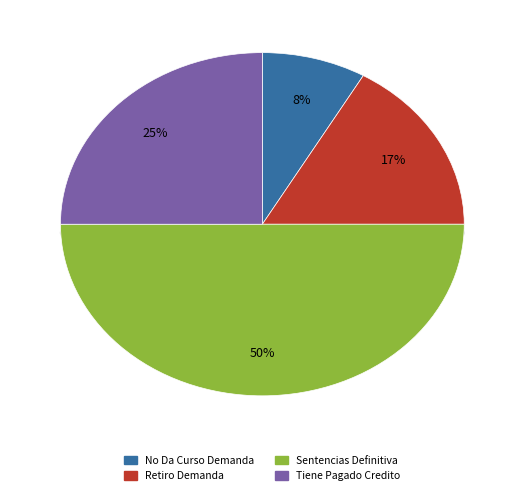

To the nearest percent, what is the average slice percentage?

25%